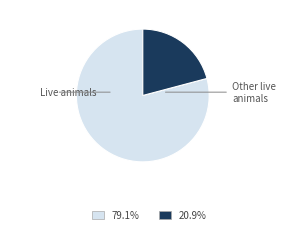

Is there a majority slice in this chart?

Yes